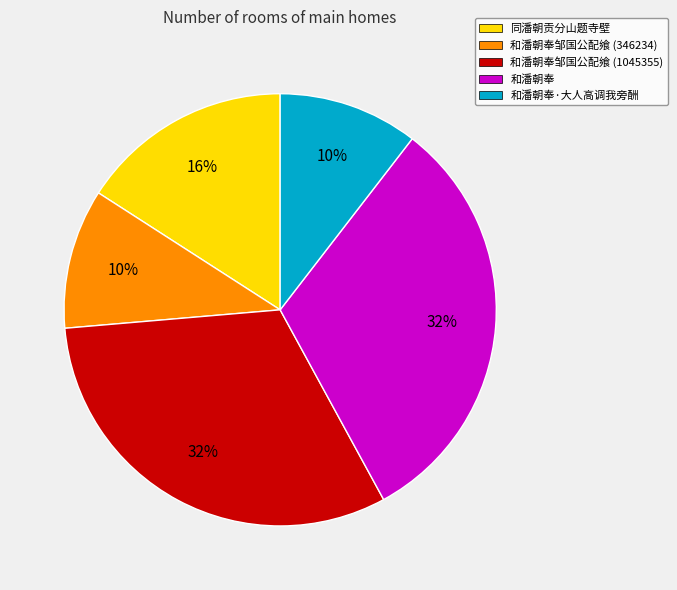

Combined, do 和潘朝奉邹国公配飨 (1045355) and 和潘朝奉邹国公配飨 (346234) account for over 50%?

No